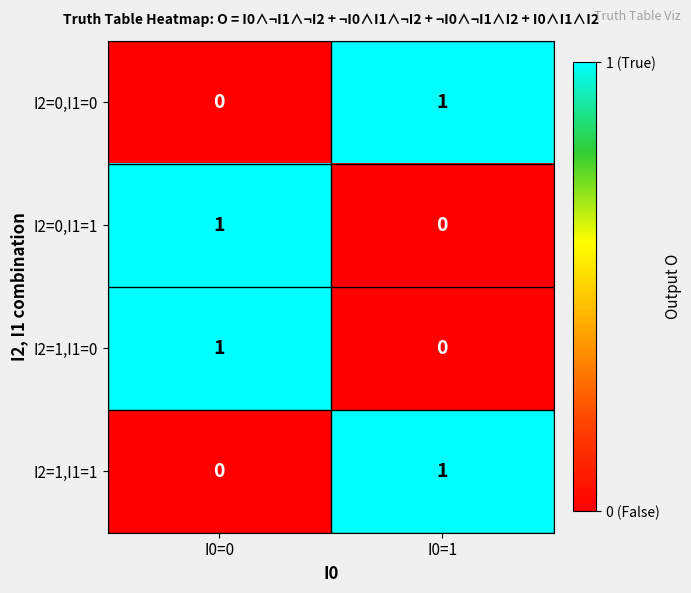

The I2=1,I1=0 series shows 1 at I0=1. True or false?

False